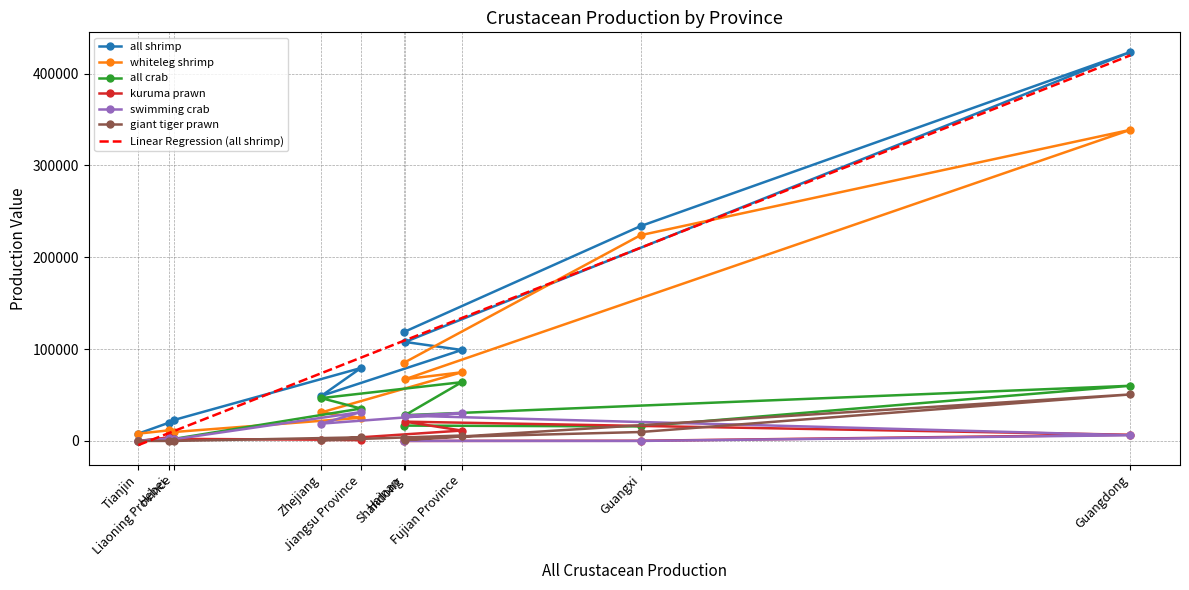

How many lines are shown in the chart?

6